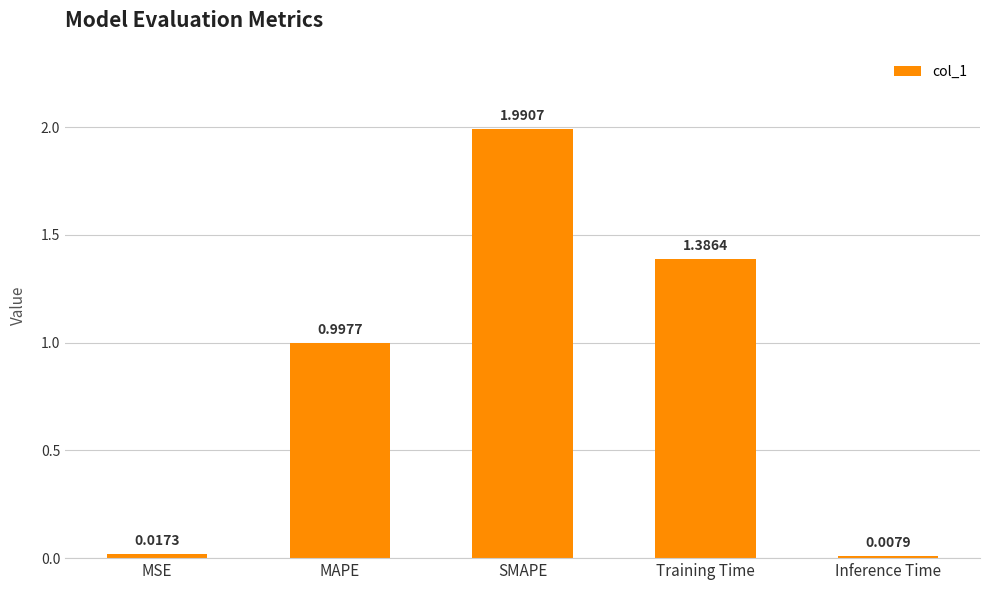

At which label is the value closest to 0?

Inference Time